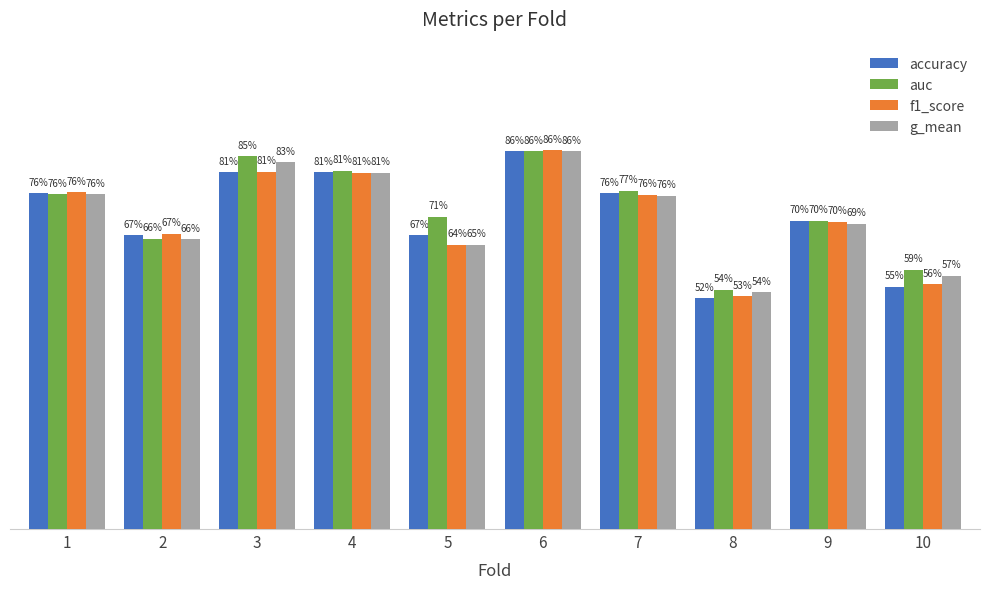

Does the chart contain any negative values?

No